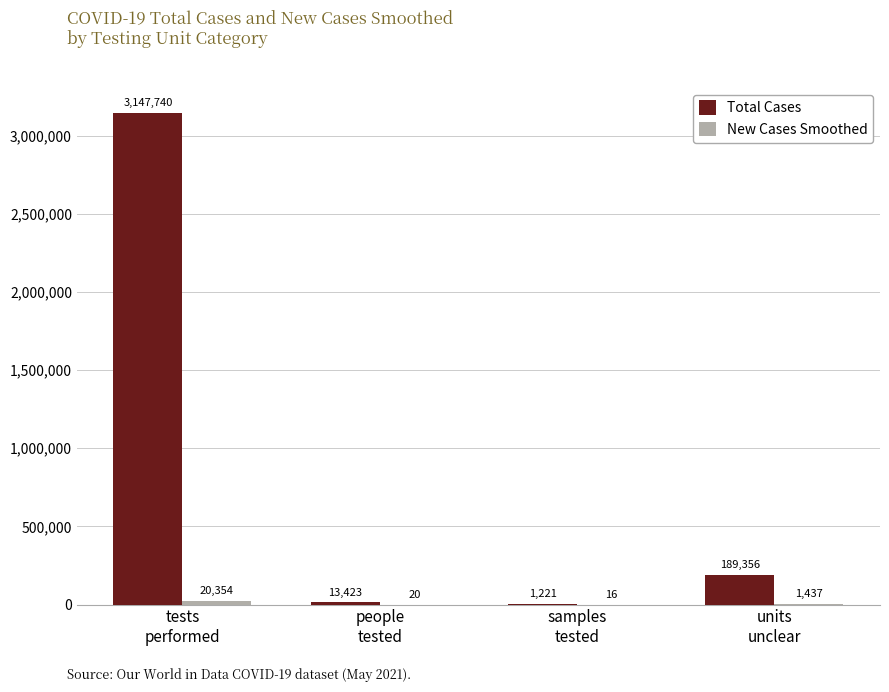

What is the maximum value shown in the chart?

3147740.0